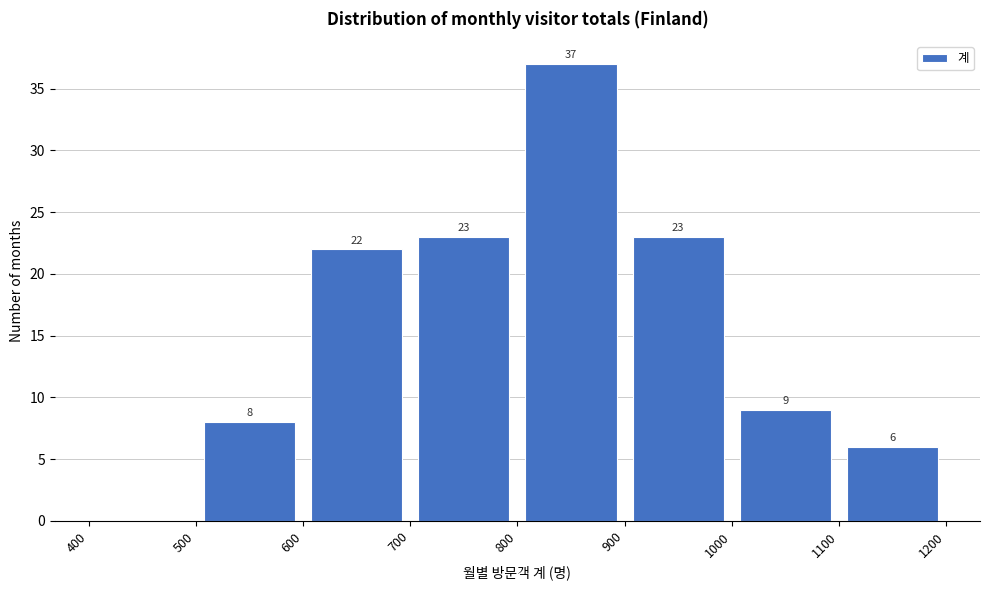

Which range on the x-axis has the tallest bar?

800 to 900